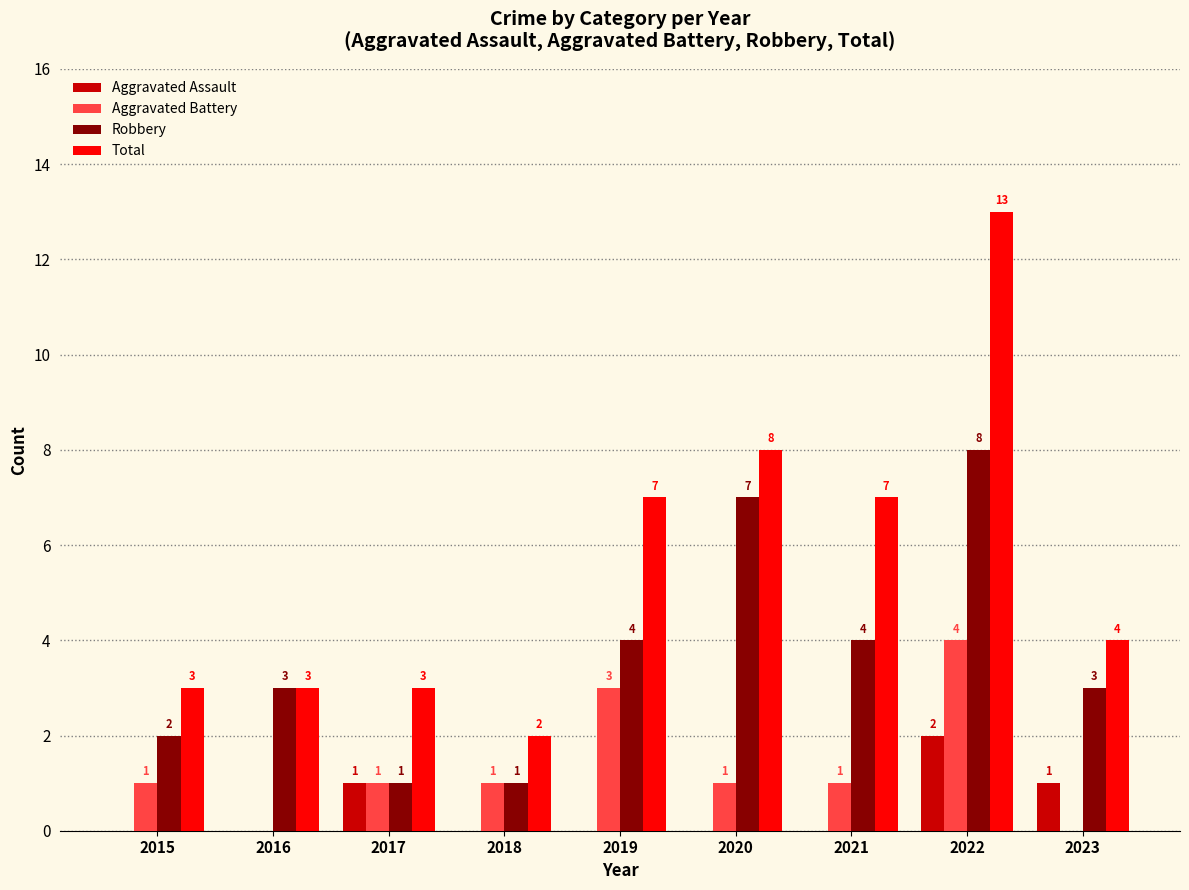

What is the total value across all series at 2022?

27